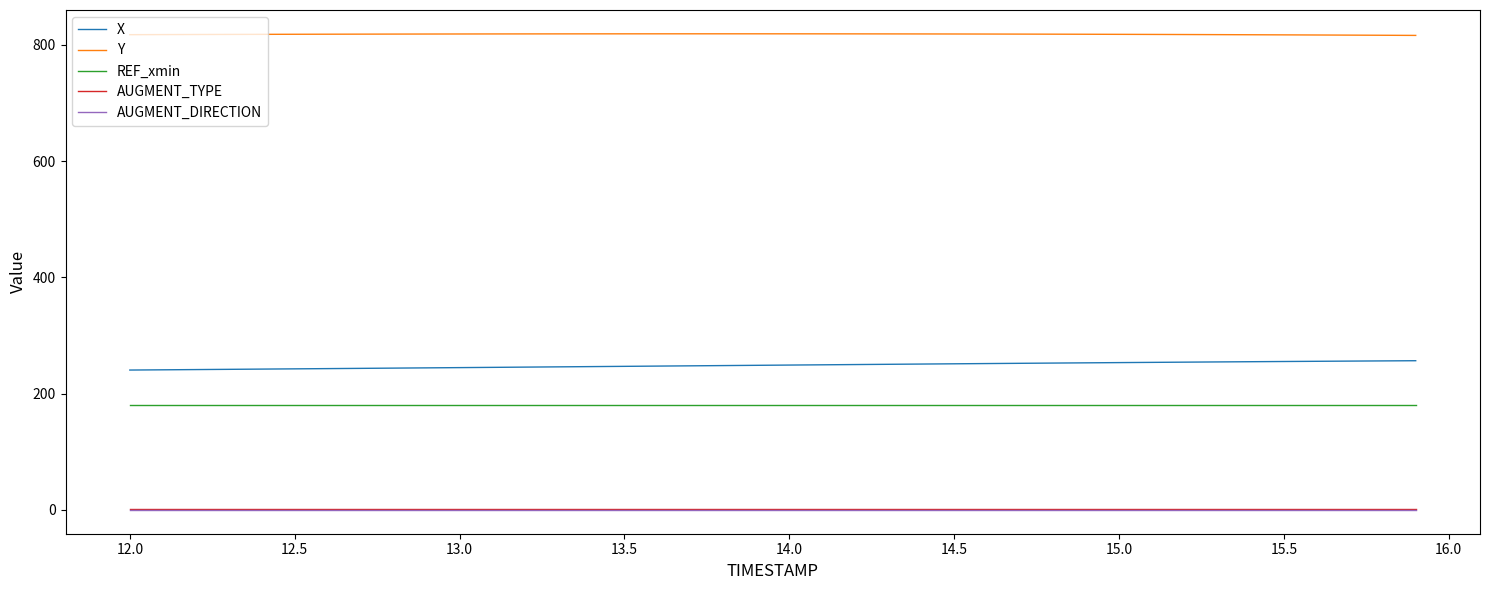

Which series has the largest total across all categories?

Y